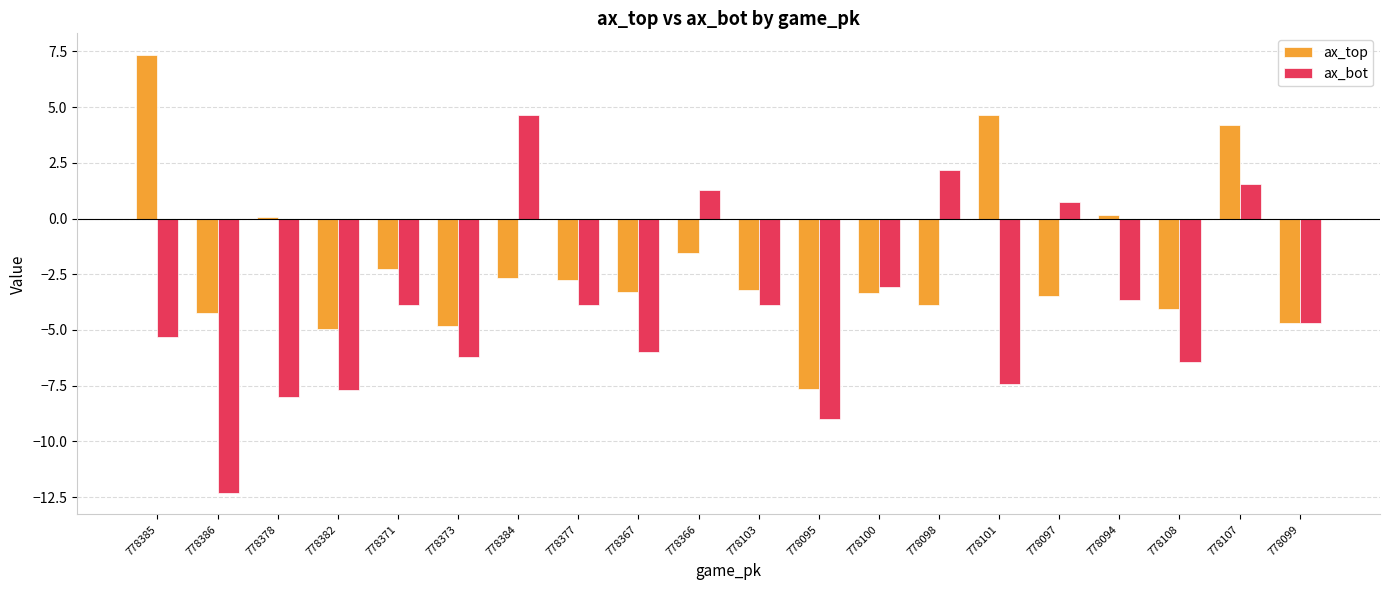

What is the spread (max minus min) of values at 778385?

12.7